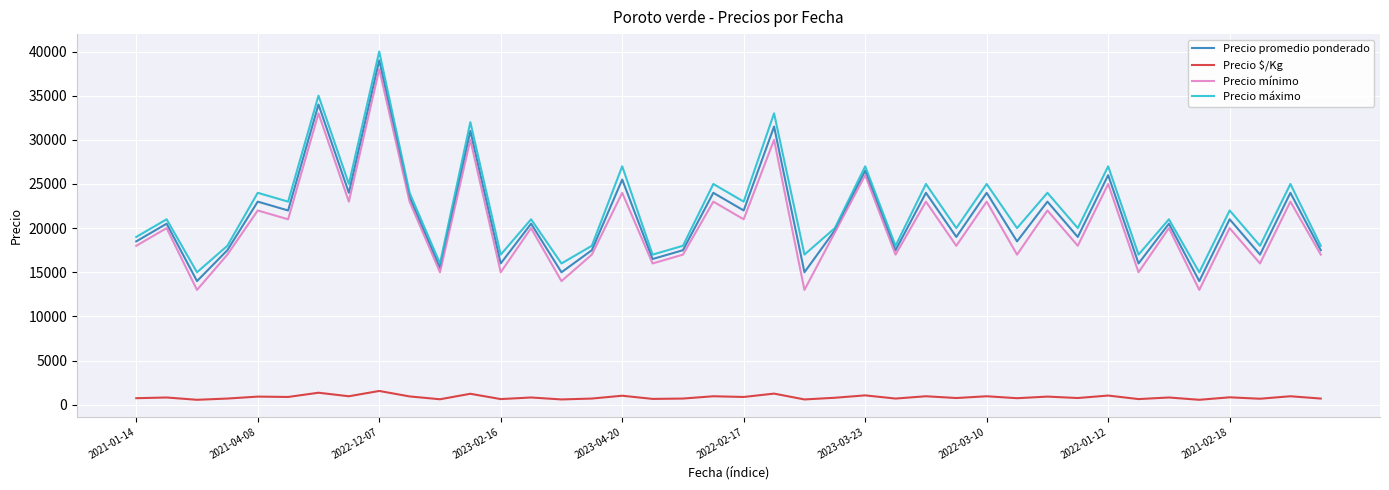

What is the average value of the Precio promedio ponderado series?

21269